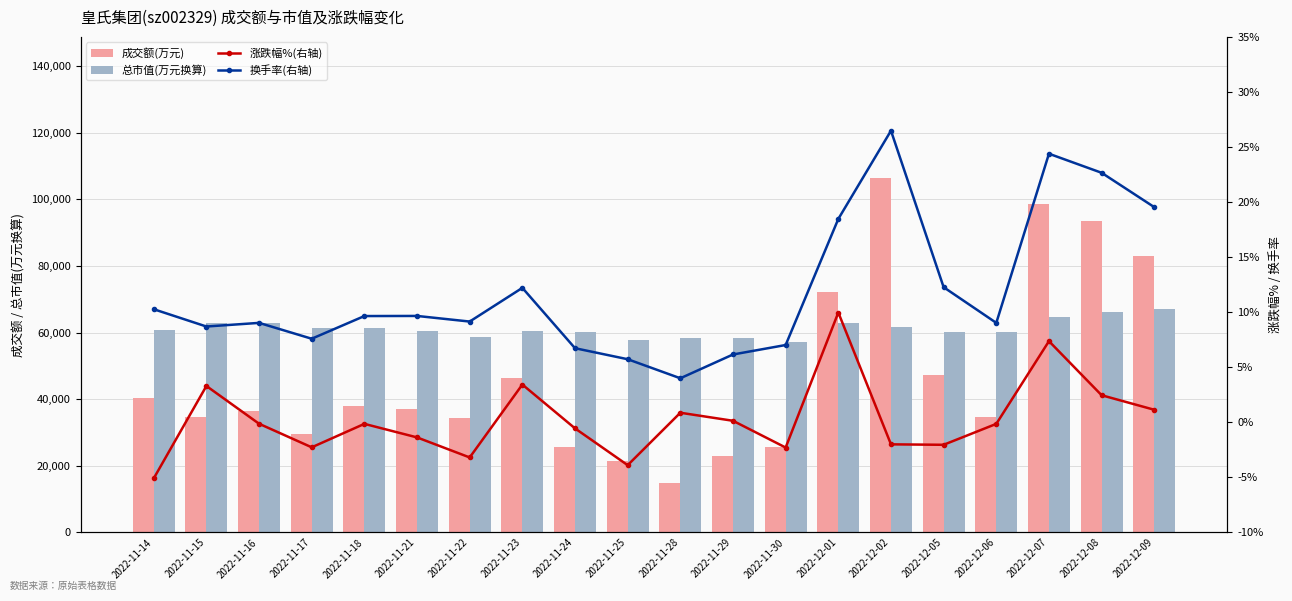

List the labels in order of 总市值(万元换算) value, largest first.

2022-12-09, 2022-12-08, 2022-12-07, 2022-11-15, 2022-11-16, 2022-12-01, 2022-12-02, 2022-11-17, 2022-11-18, 2022-11-14, 2022-11-23, 2022-11-21, 2022-12-05, 2022-11-24, 2022-12-06, 2022-11-22, 2022-11-29, 2022-11-28, 2022-11-25, 2022-11-30